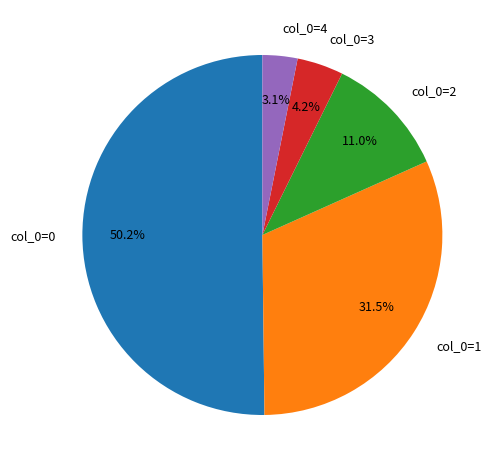

What is the ratio of the value at col_0=3 to the value at col_0=2?

0.4